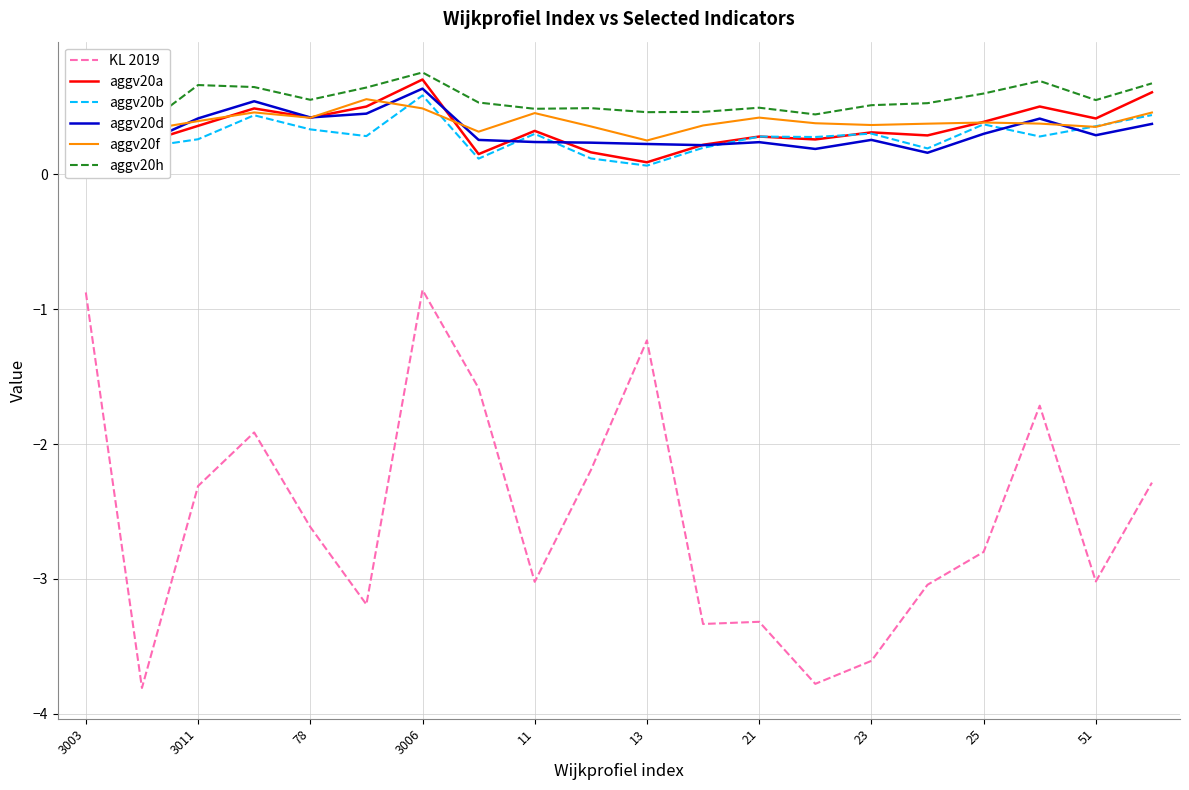

True or false: aggv20b has more than 2 points higher than both neighbors.

True